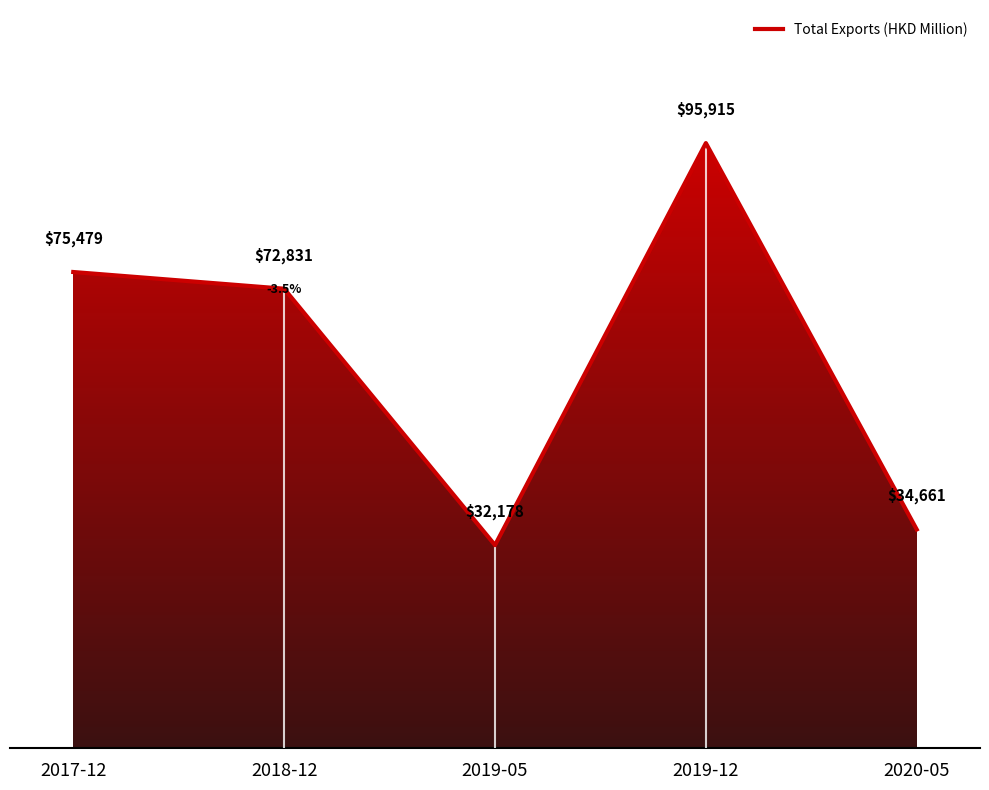

Reading left to right, transcribe all the data shown in this chart.

2017-12=75478.9	2018-12=72830.5	2019-05=32177.7	2019-12=95915.3	2020-05=34660.5